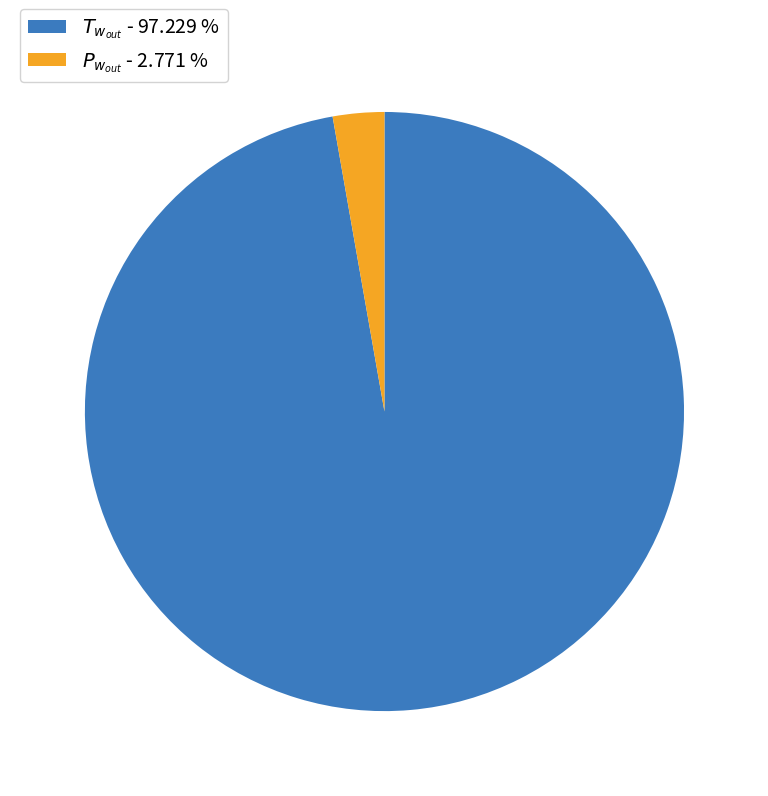

Is there a majority slice in this chart?

Yes